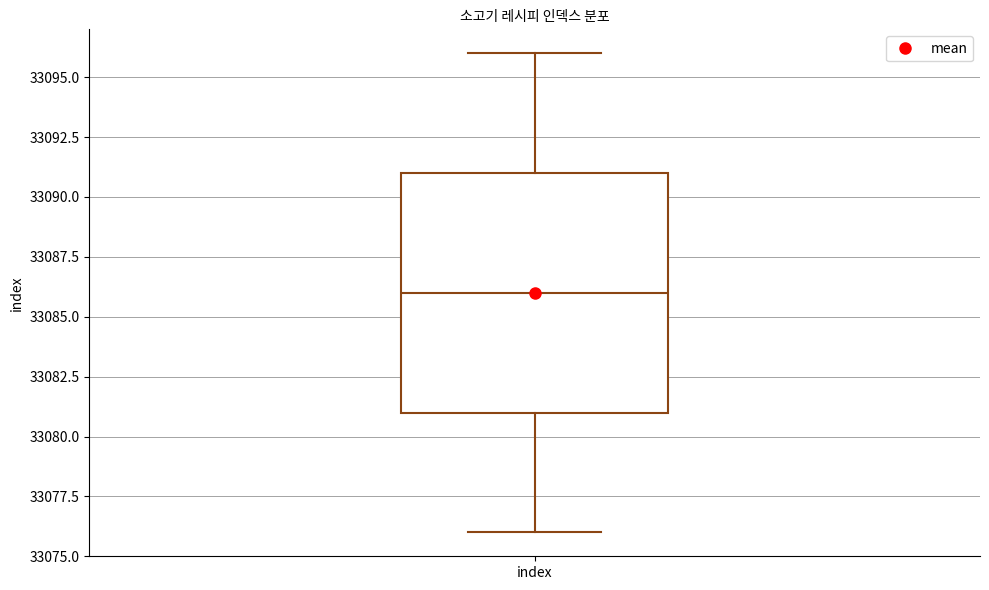

Transcribe this box plot: give where the median line is, the range the box spans, and where the two whiskers end, as read against the y-axis. The values are not printed on the chart, so give them approximately, as read against the axis.

median 33086, box 33081 to 33091, whiskers 33076 to 33096